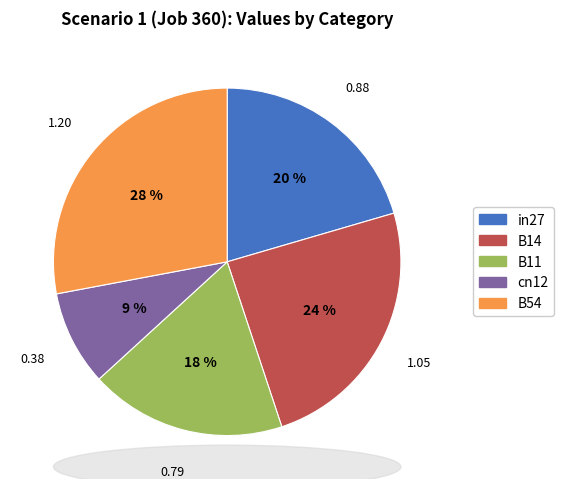

To the nearest percent, what is the combined percentage of B14 and cn12?

33%